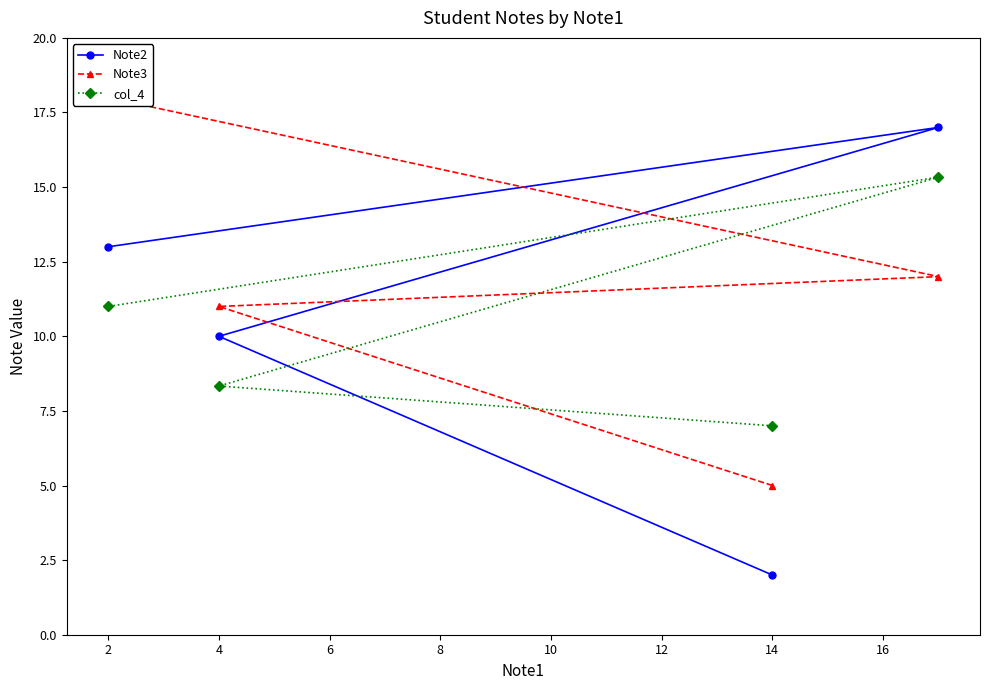

Where is Note2 nearest to the value 9?

4